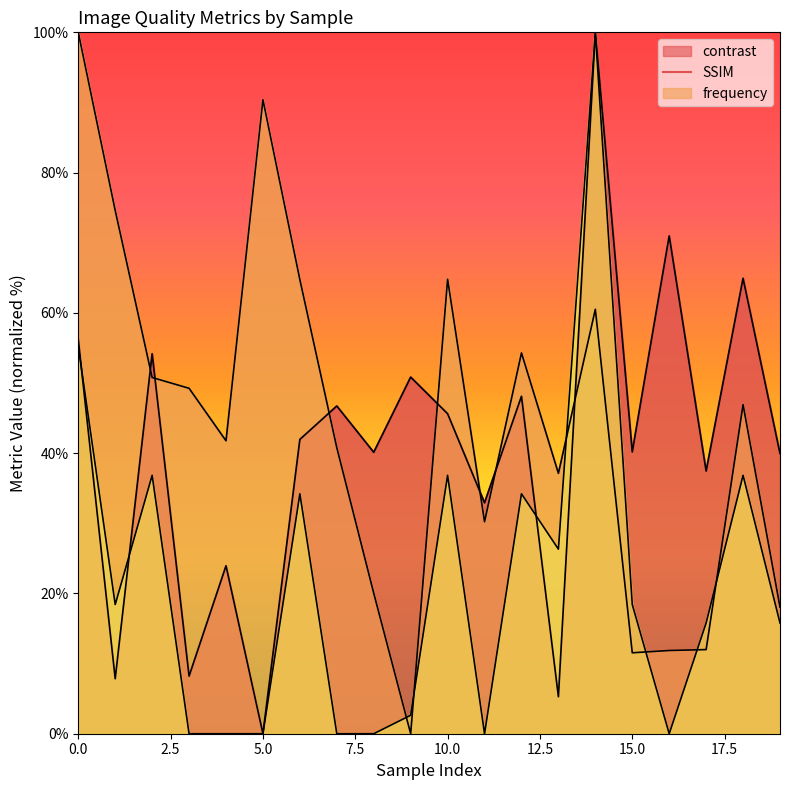

Reading left to right, extract all data points from this chart.

contrast: 0=56.2	1=7.8	2=54.2	3=8.2	4=23.9	5=0.0	6=42.0	7=46.7	8=40.1	9=50.8	10=45.6	11=32.9	12=48.1	13=5.3	14=100.0	15=40.2	16=71.0	17=37.5	18=64.9	19=40.0
SSIM: 0=100.0	1=74.6	2=50.8	3=49.2	4=41.8	5=90.4	6=64.7	7=40.8	8=20.0	9=0.0	10=64.8	11=30.2	12=54.3	13=37.1	14=60.5	15=11.5	16=11.9	17=12.0	18=46.9	19=18.0
frequency: 0=55.3	1=18.4	2=36.8	3=0.0	4=0.0	5=0.0	6=34.2	7=0.0	8=0.0	9=2.6	10=36.8	11=0.0	12=34.2	13=26.3	14=100.0	15=18.4	16=0.0	17=15.8	18=36.8	19=15.8